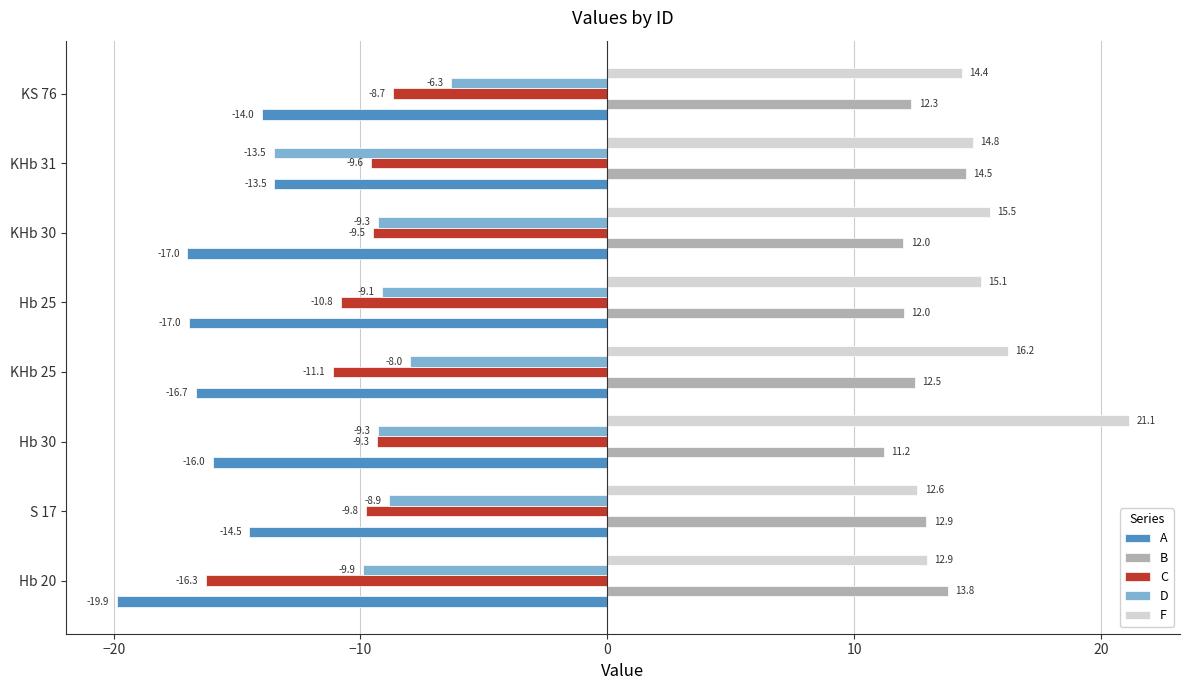

The value of F at KHb 30 is 25.0. True or false?

False